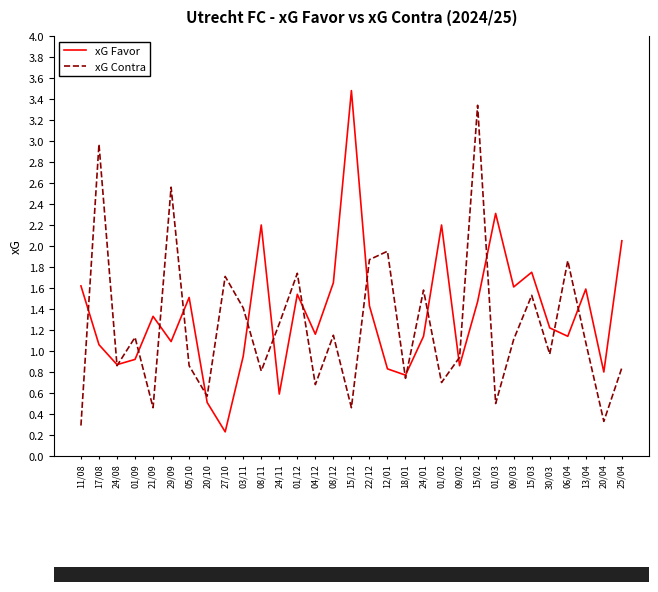

The value of xG Favor at 01/12 is 1.0. True or false?

False